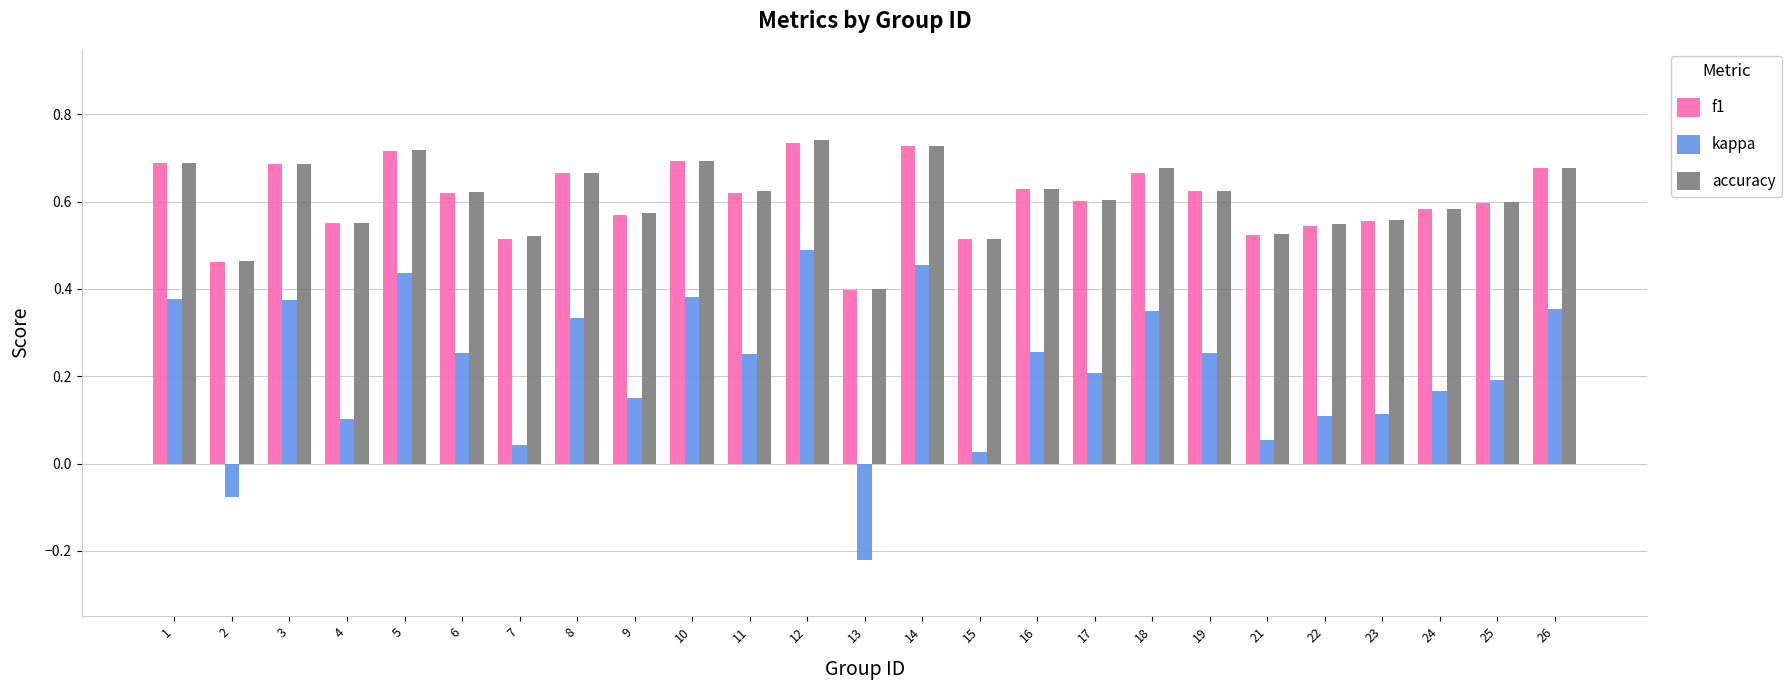

The value of kappa at 9 is 0.3. True or false?

False